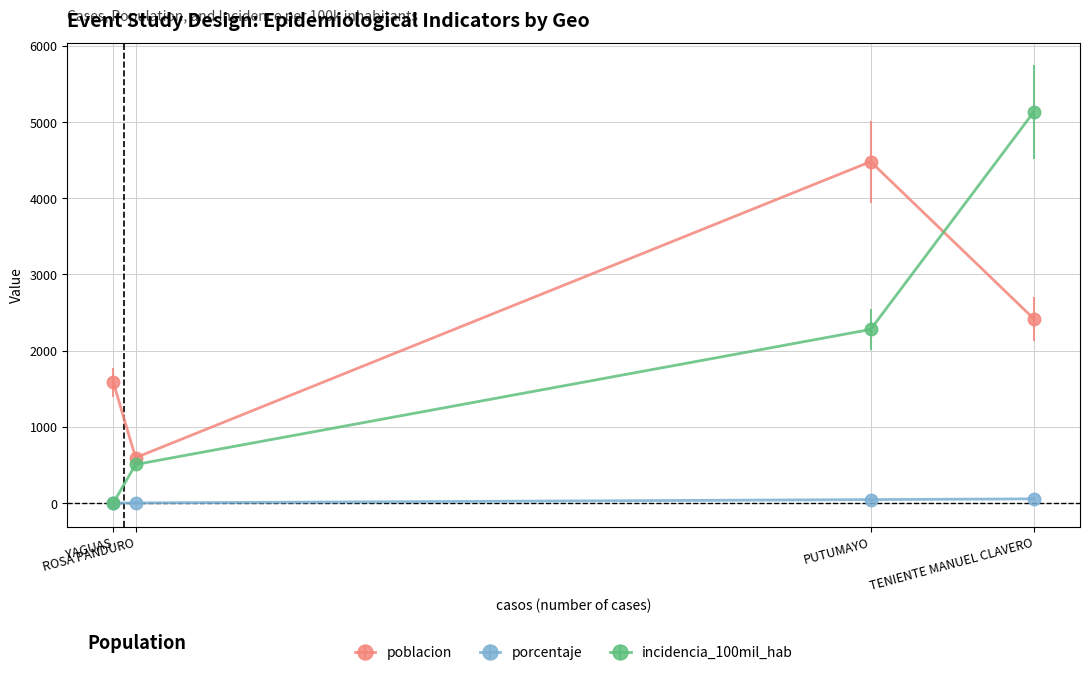

How many data points in porcentaje are less than 44?

2